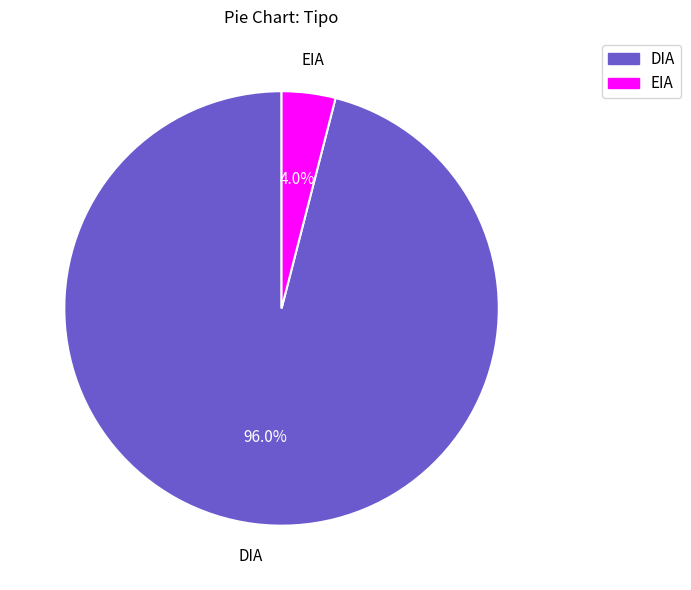

Which has a higher value, EIA or DIA?

DIA